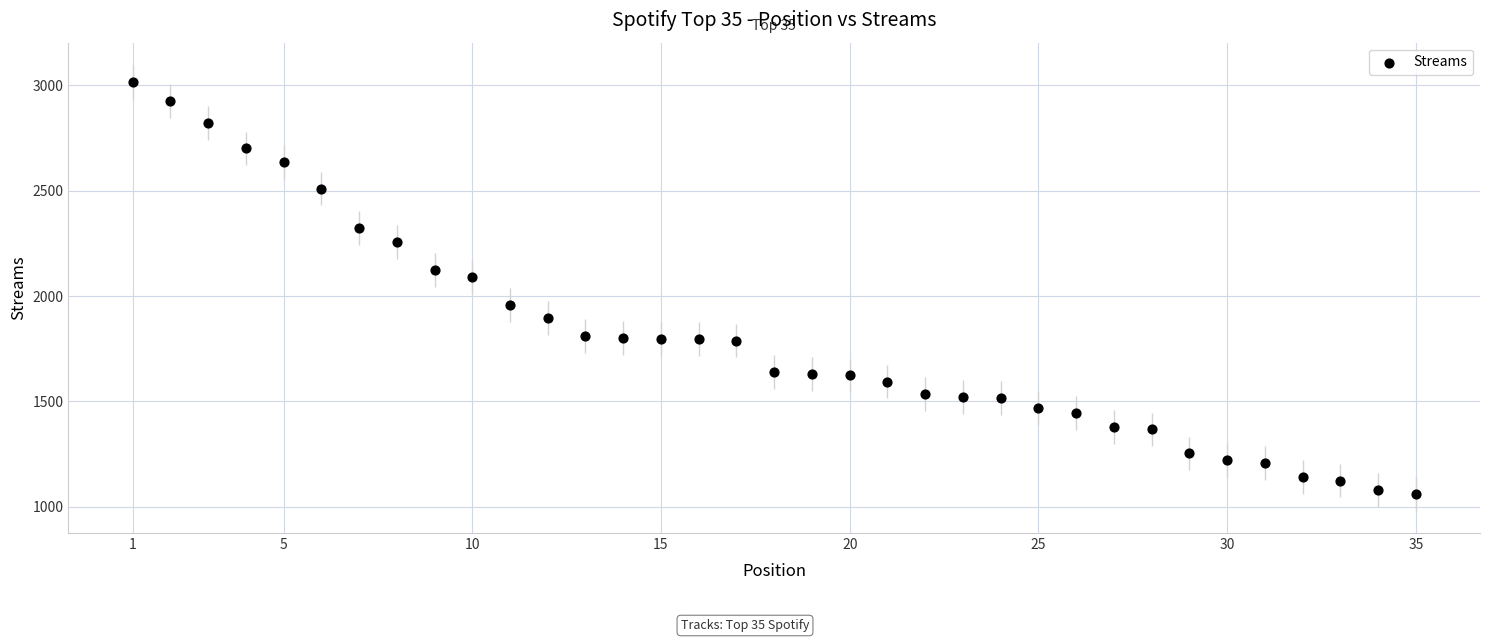

What is the range of Y values (max minus min)?

1956